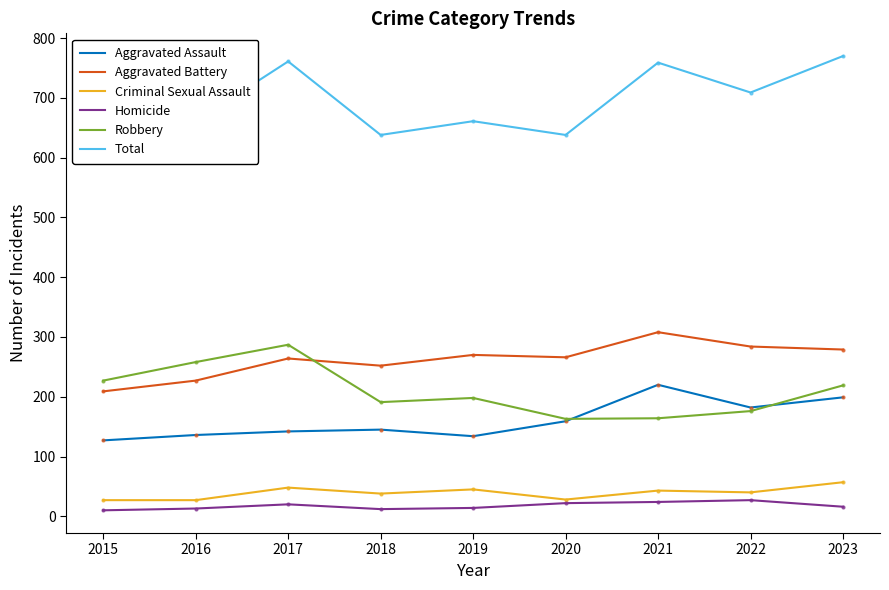

True or false: Total and Aggravated Assault intersect in this chart.

False